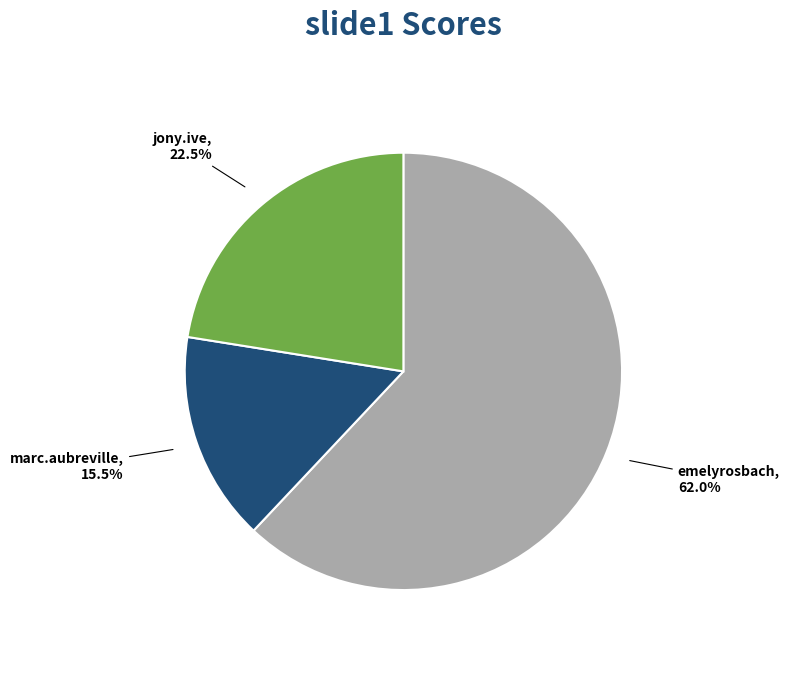

How many segments does this pie chart have?

3